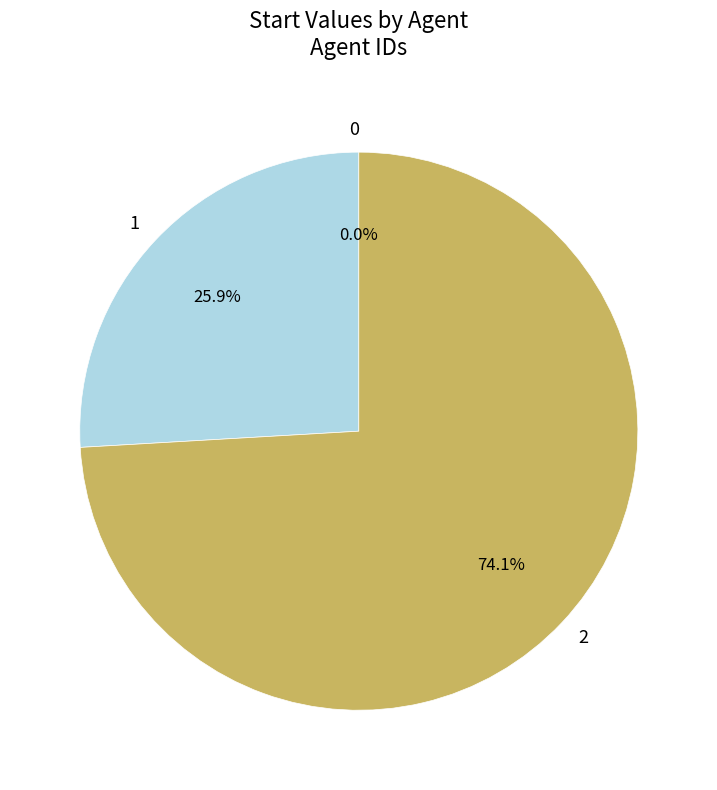

How many segments does this pie chart have?

3